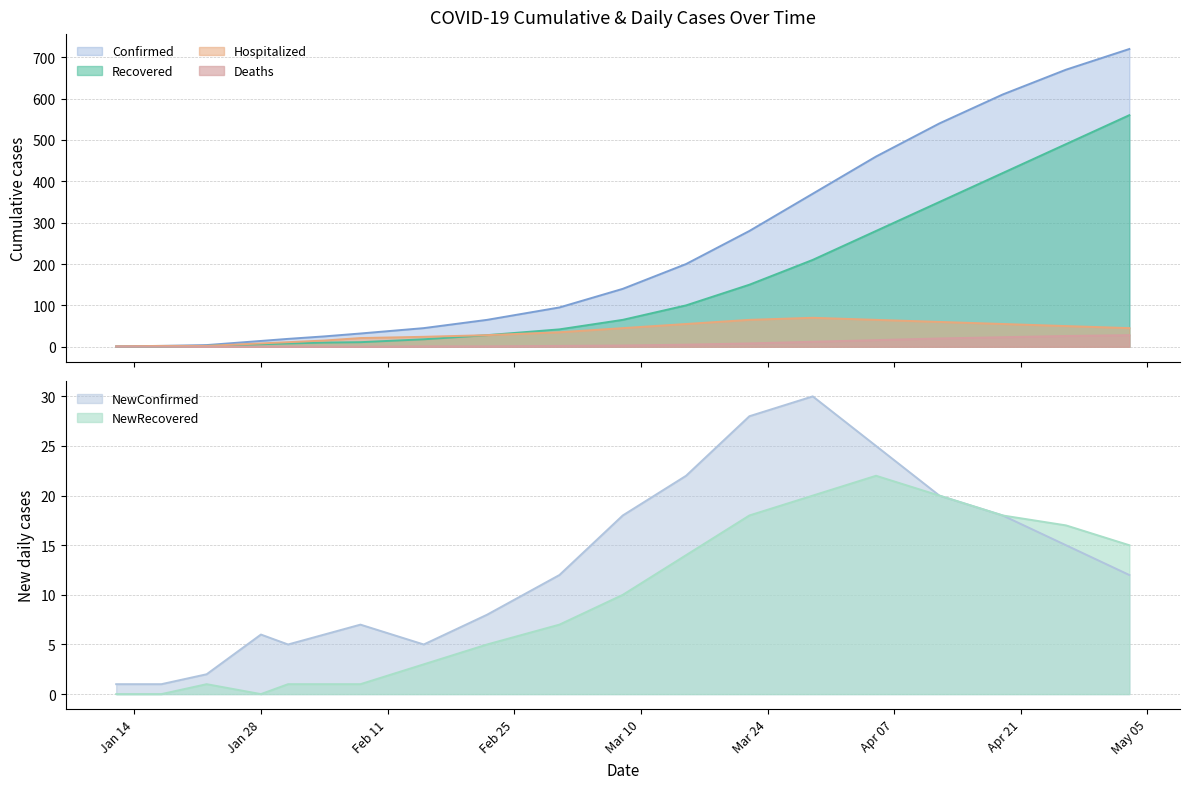

What position from the left is 03/15/2020?

12